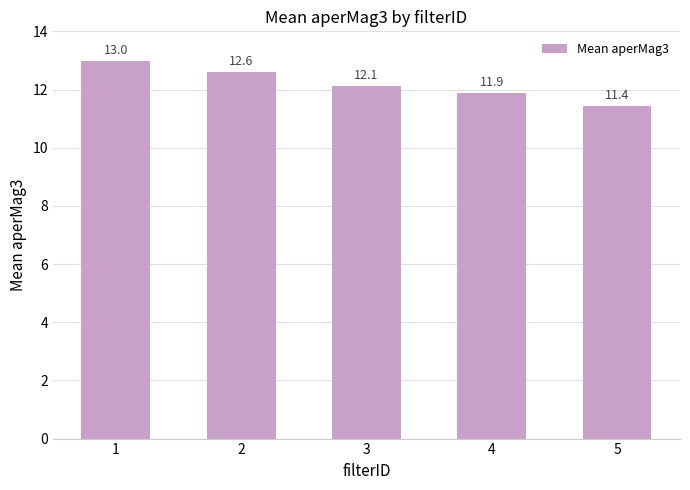

Reading left to right, extract all data points from this chart.

13.0	12.6	12.1	11.9	11.4